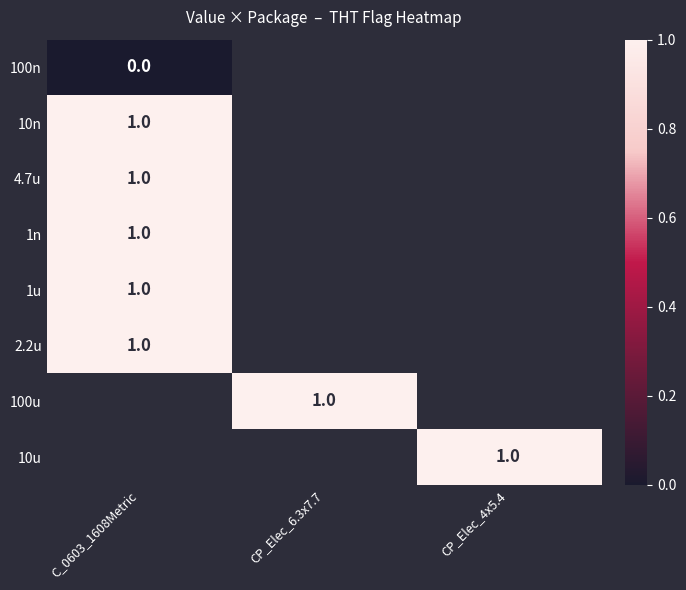

The value of 100u at CP_Elec_6.3x7.7 is 1. True or false?

True